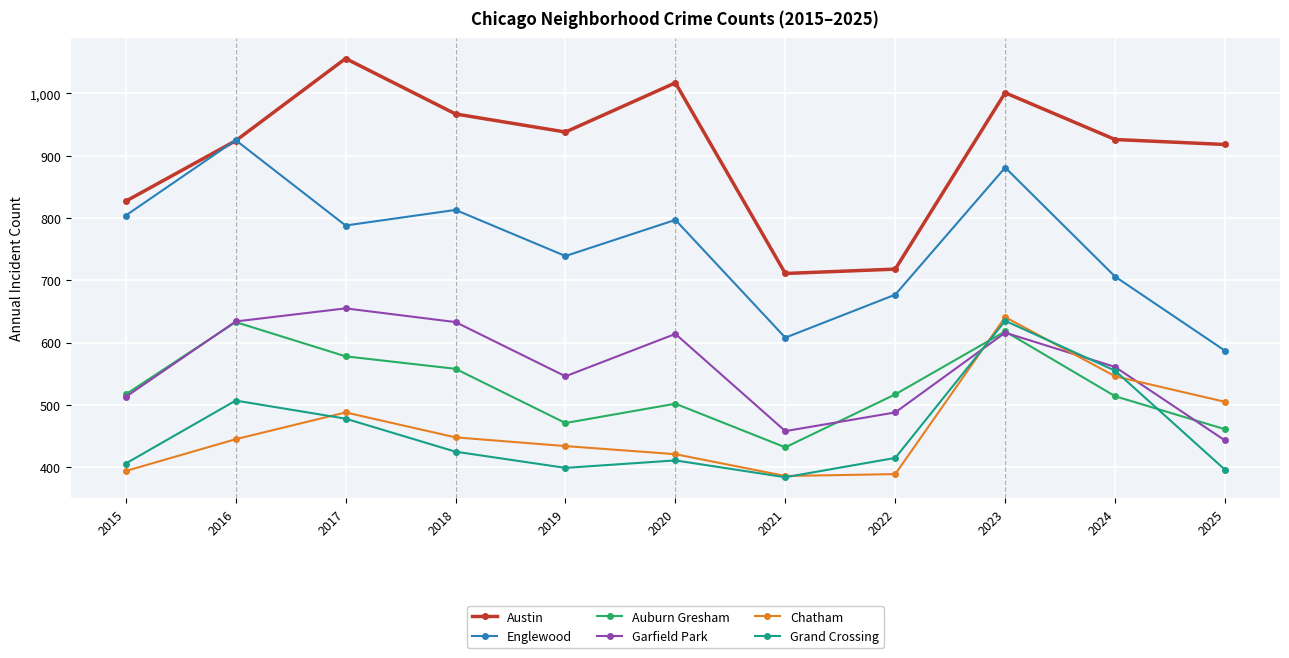

Which series has the largest range (max minus min)?

Austin